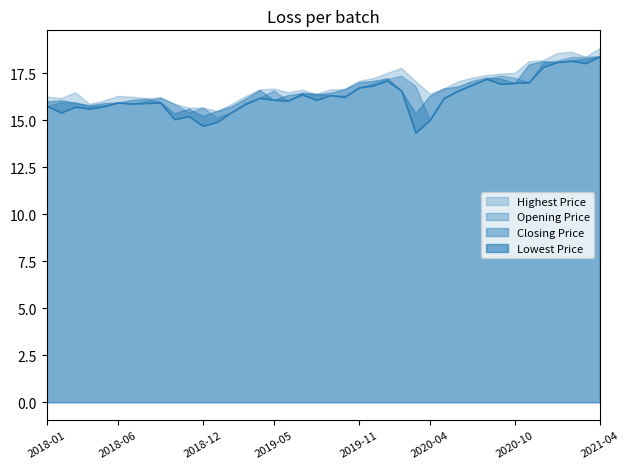

Which series has the largest total across all categories?

Highest Price